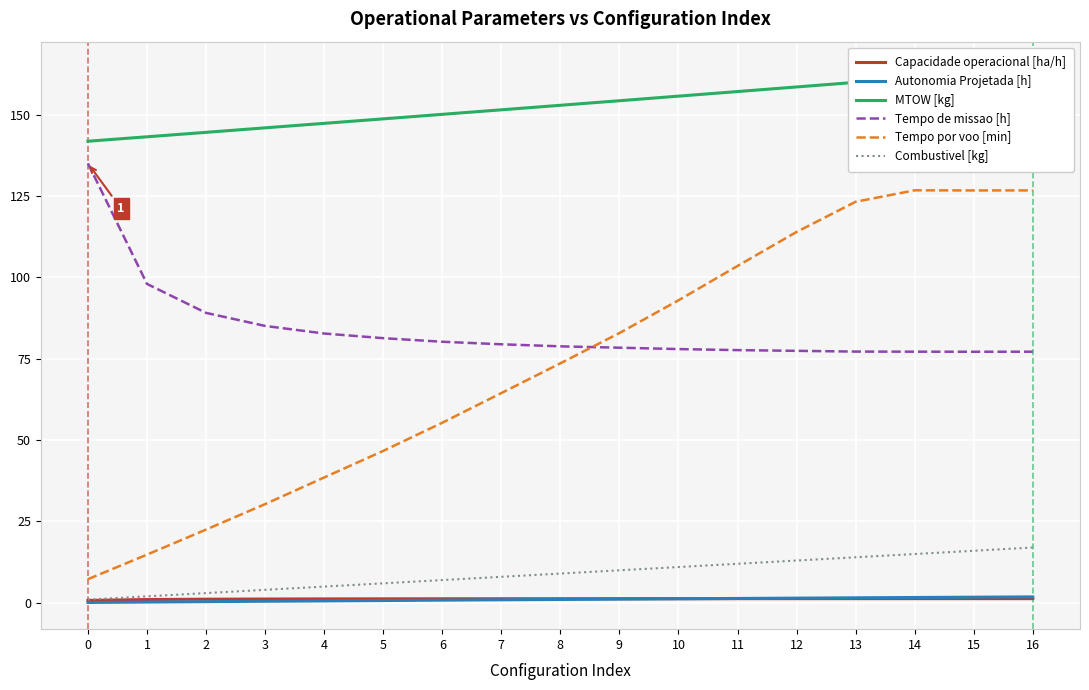

Reading left to right, what are all the values shown in this chart?

Capacidade operacional [ha/h]: 0.7	1.0	1.1	1.2	1.2	1.2	1.2	1.3	1.3	1.3	1.3	1.3	1.3	1.3	1.3	1.3	1.3
Autonomia Projetada [h]: 0.1	0.2	0.4	0.5	0.6	0.7	0.8	0.9	1.0	1.1	1.2	1.4	1.4	1.6	1.6	1.7	1.8
MTOW [kg]: 141.8	143.2	144.5	145.9	147.3	148.7	150.1	151.5	152.8	154.2	155.7	157.1	158.5	159.9	161.3	162.8	164.2
Tempo de missao [h]: 135.0	98.0	89.1	85.1	82.7	81.3	80.2	79.4	78.8	78.4	78.0	77.6	77.4	77.2	77.2	77.1	77.2
Tempo por voo [min]: 7.3	14.8	22.5	30.3	38.5	46.7	55.3	64.4	73.6	82.9	92.9	103.5	113.9	123.2	126.7	126.7	126.7
Combustivel [kg]: 1.0	2.0	3.0	4.0	5.0	6.0	7.0	8.0	9.0	10.0	11.0	12.0	13.0	14.0	15.0	16.0	17.0